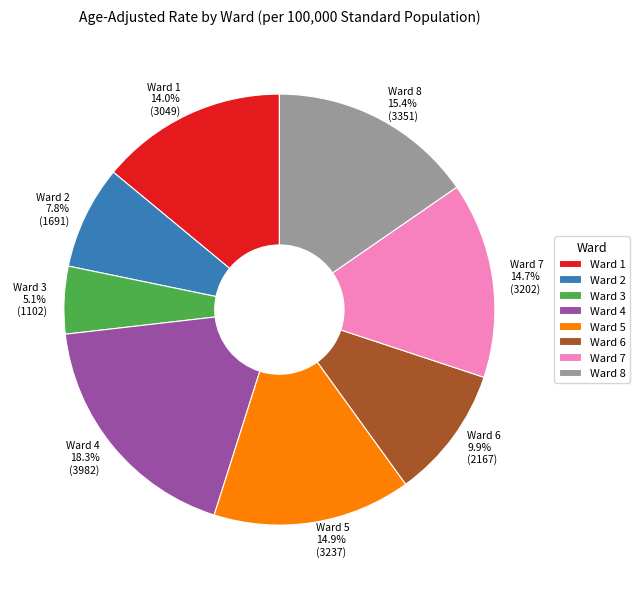

What is the smallest slice in the pie chart?

Ward 3